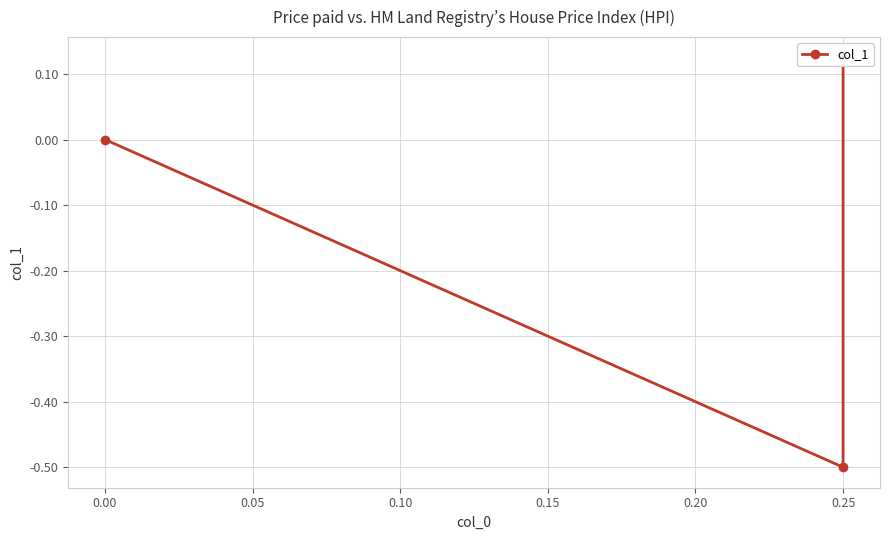

Count the number of values greater than 0.

1